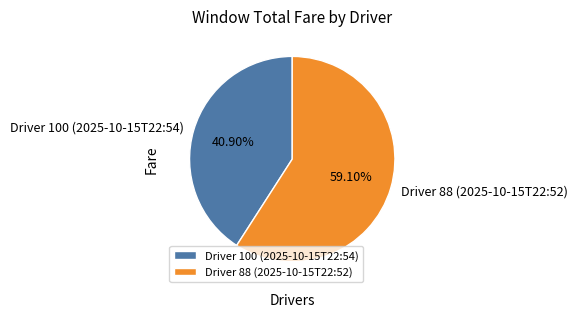

Approximately how many times larger is the value at Driver 100 (2025-10-15T22:54) compared to Driver 88 (2025-10-15T22:52)?

0.7